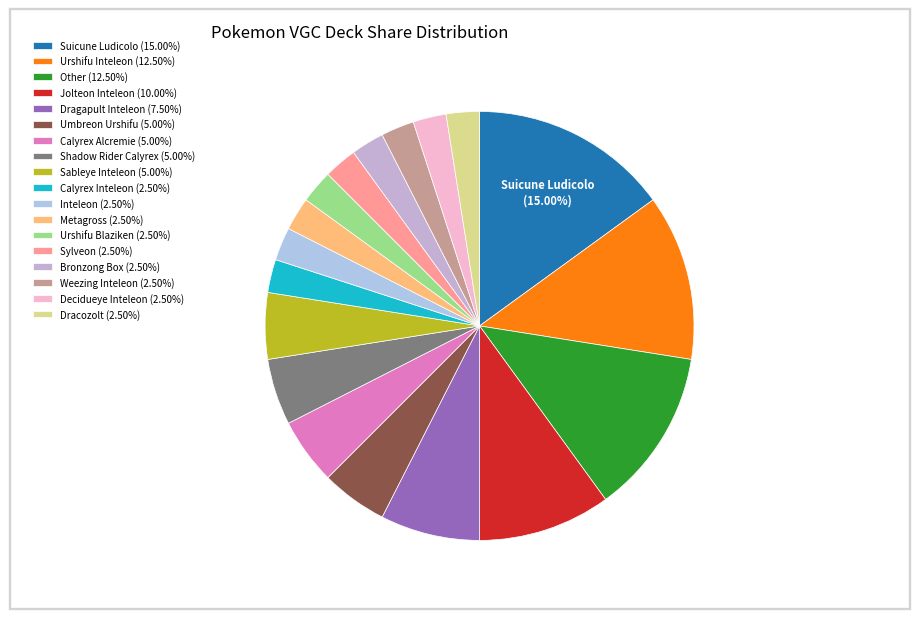

Do Inteleon and Umbreon Urshifu together represent more than half of the pie?

No